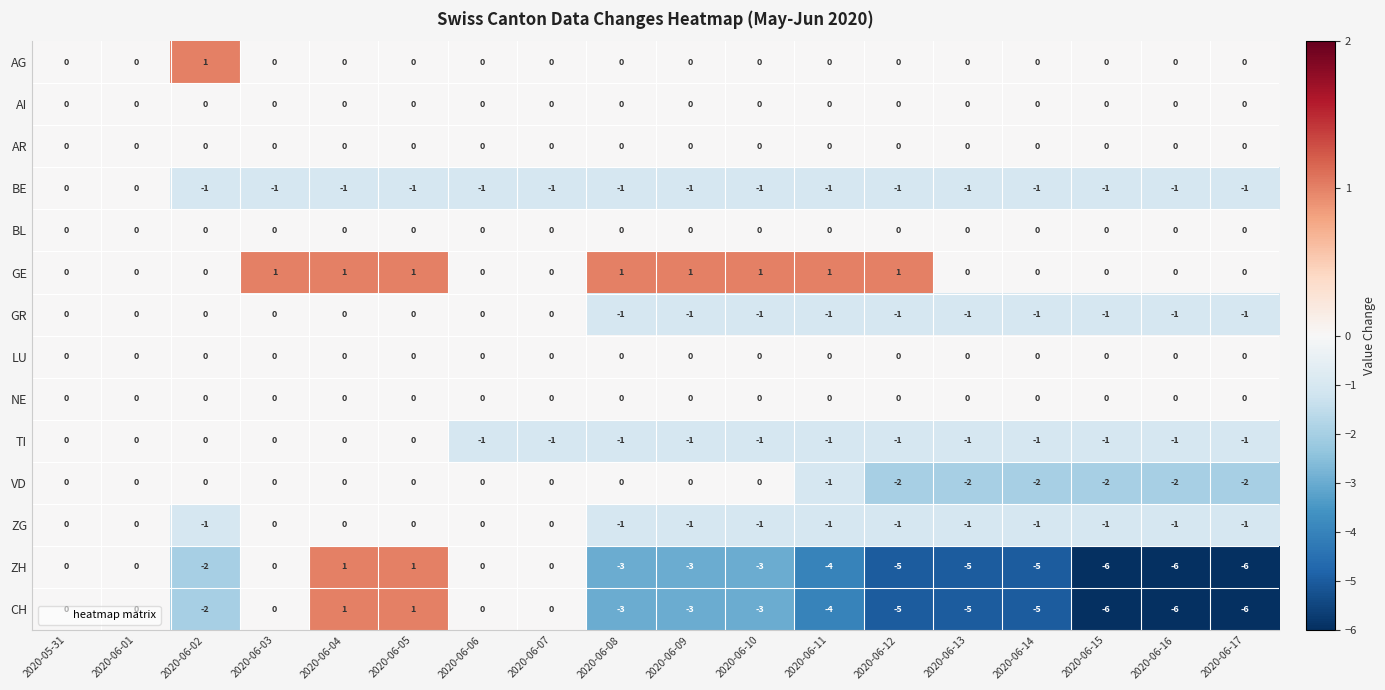

Read the CH value at 2020-06-12.

-5